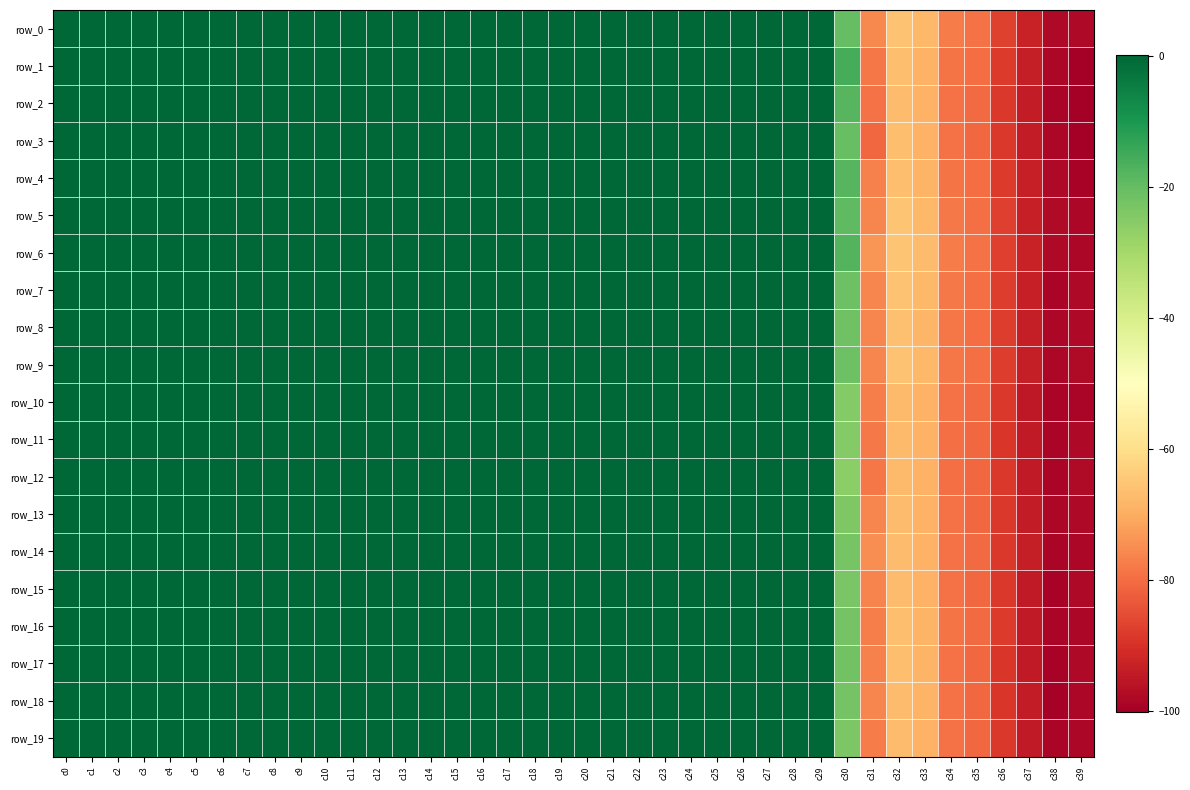

How many positive values does the row_13 series have?

10